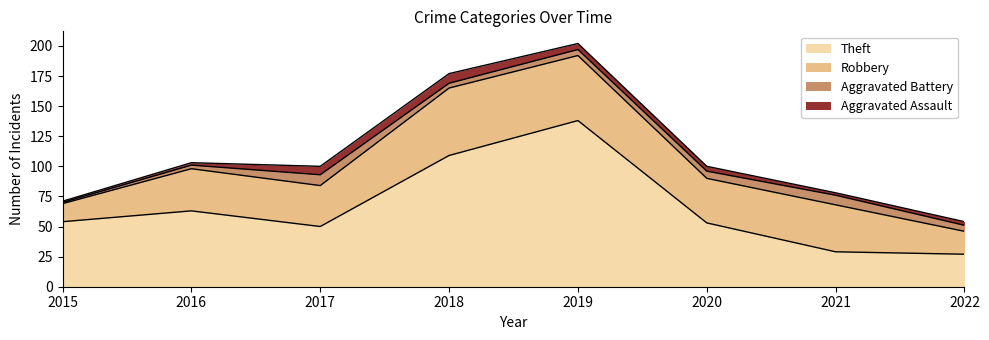

Which series has the largest total across all categories?

Theft